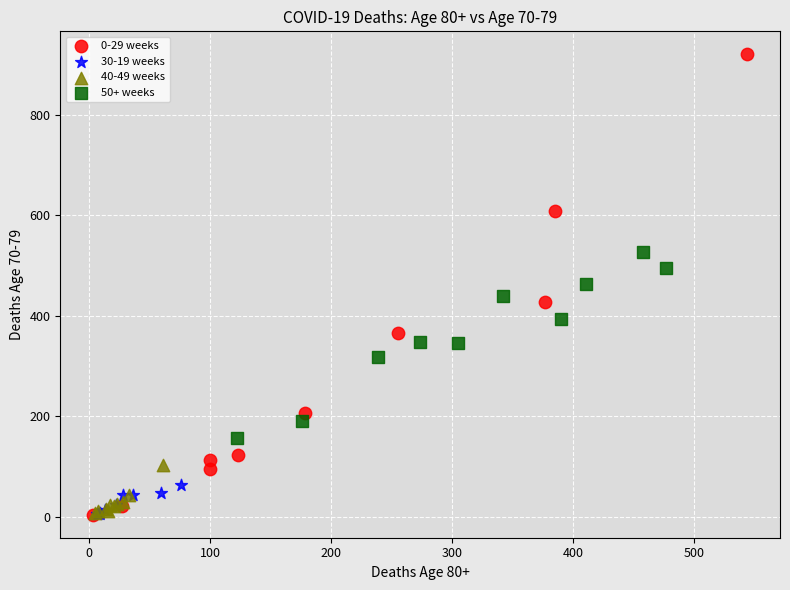

Which series contains the highest Y value?

0-29 weeks